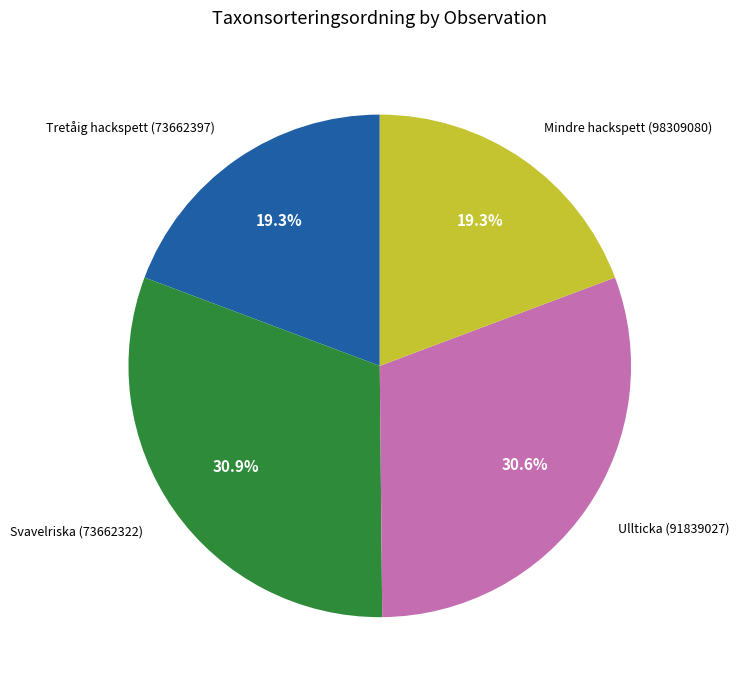

What percentage is the Svavelriska (73662322) slice, to the nearest percent?

31%